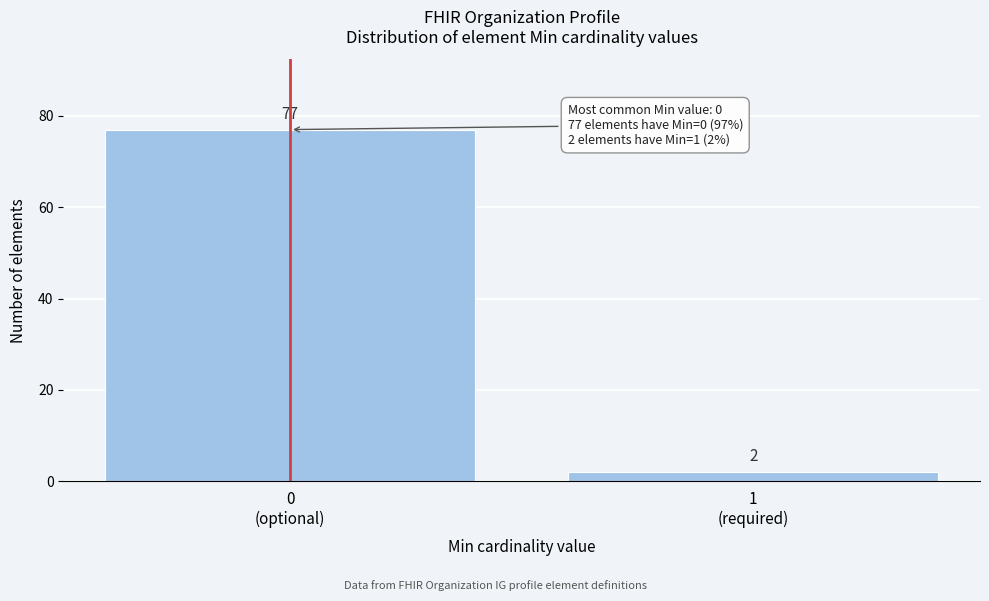

Reading left to right, list all the values displayed in this chart.

77	2